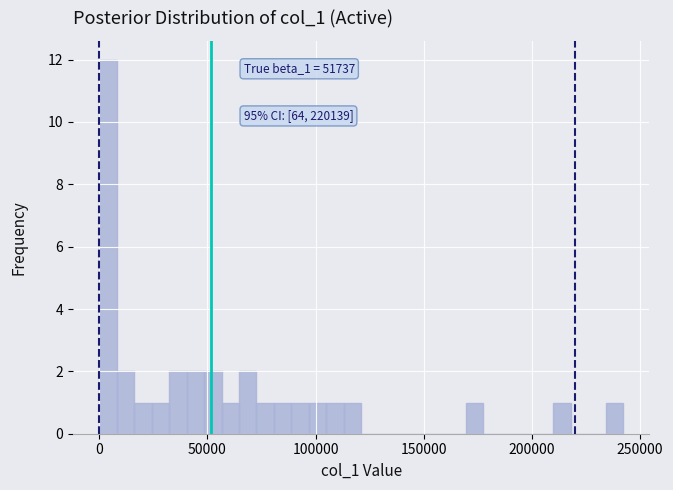

Around what value on the x-axis is the tallest bar? Give the approximate position of its centre, as read against the axis.

5000